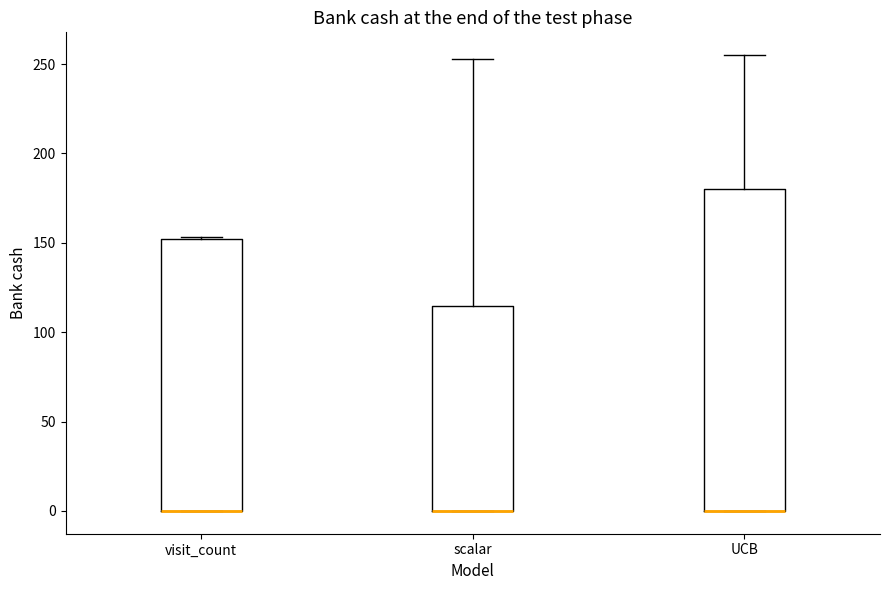

Reading left to right, read every box against the y-axis: the position of its median line, the range the box covers, and the ends of its whiskers. The values are not printed on the chart, so give them approximately, as read against the axis.

visit_count: median 0 (drawn on the box's lower edge), box 0 to 150, whiskers 0 to 155
scalar: median 0 (drawn on the box's lower edge), box 0 to 115, whiskers 0 to 255
UCB: median 0 (drawn on the box's lower edge), box 0 to 180, whiskers 0 to 255